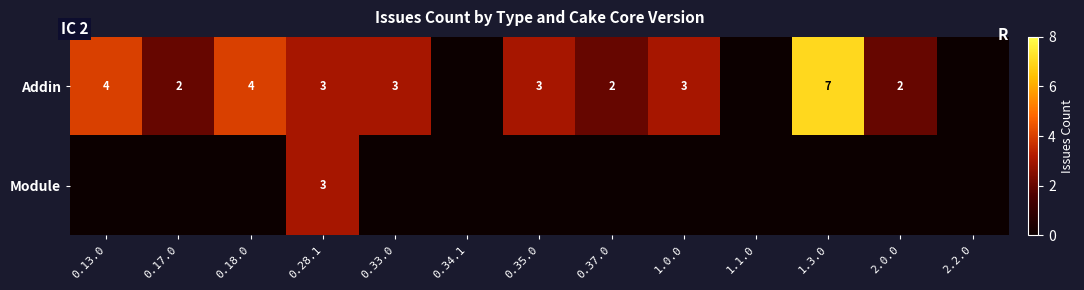

What is the sum of the Addin values at 2.0.0 and 0.28.1?

5